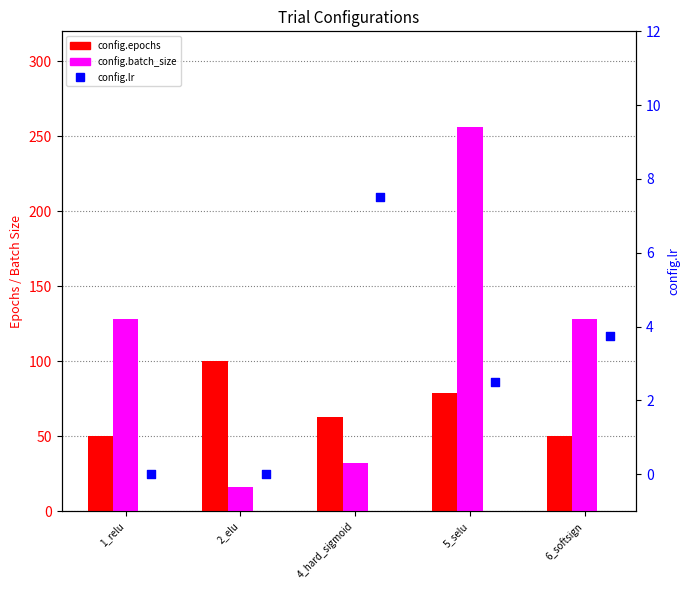

At how many categories does at least one series exceed 120?

3